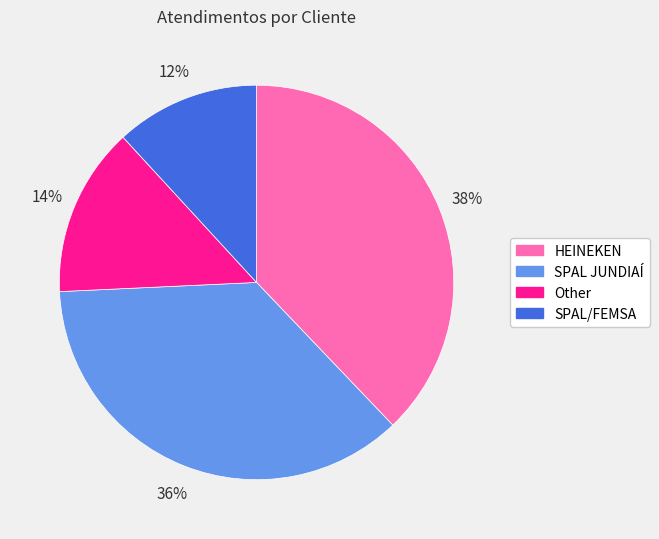

To the nearest percent, what is the combined percentage of SPAL/FEMSA and HEINEKEN?

50%